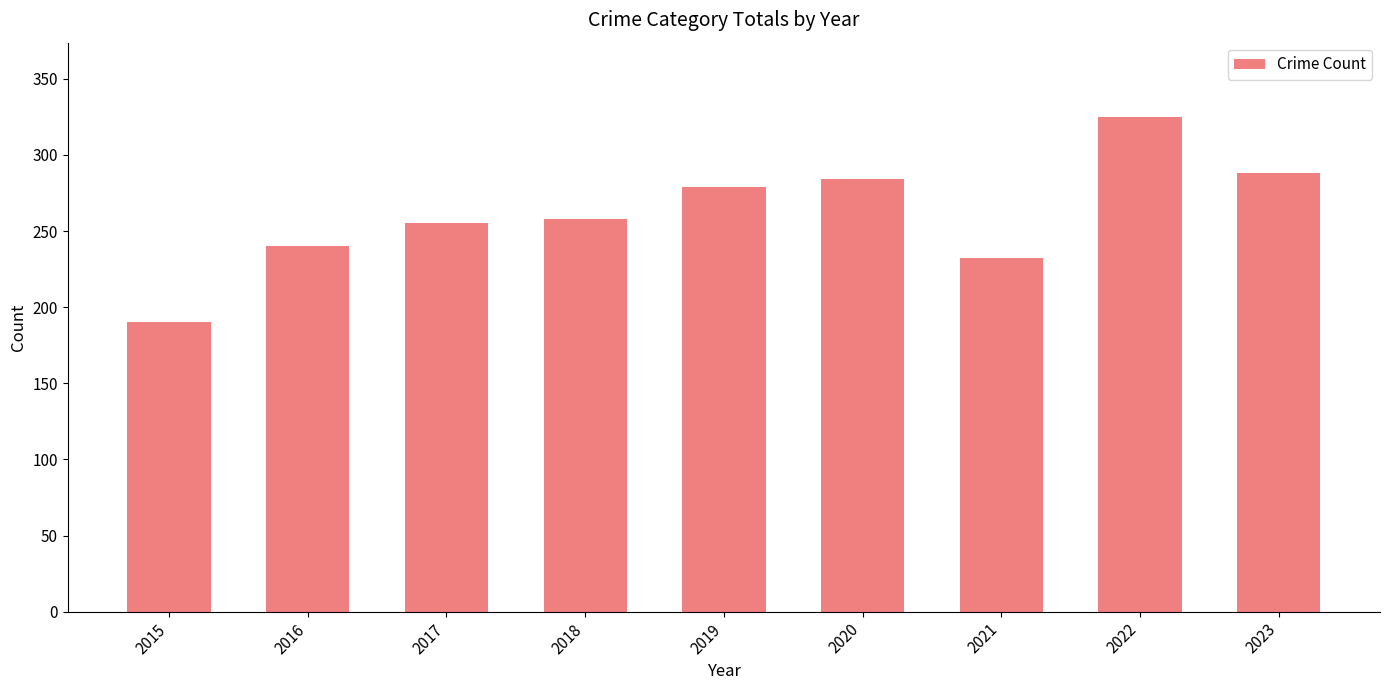

What is the minimum value shown in the chart?

190